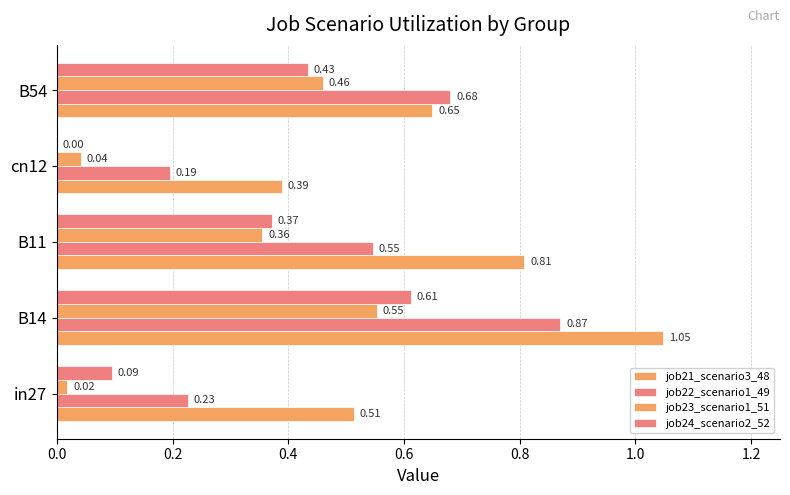

How many values in the job24_scenario2_52 series exceed 0?

4